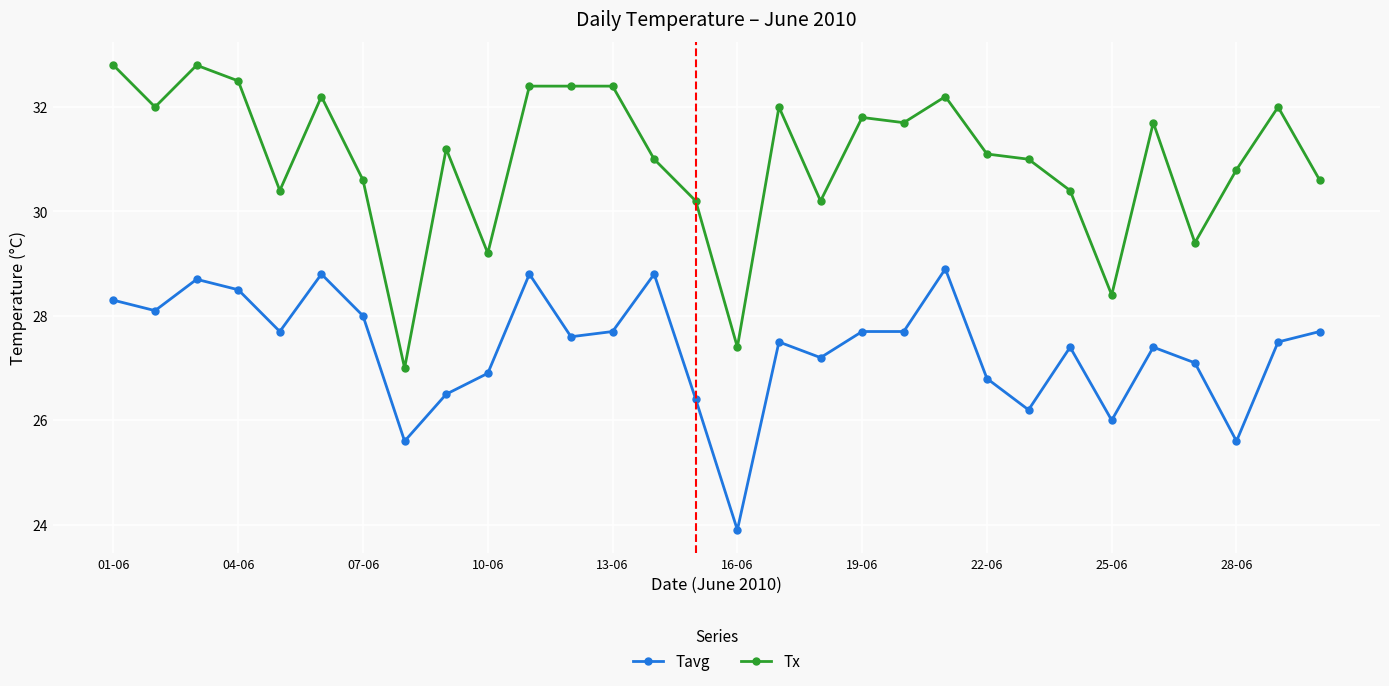

At how many categories does at least one series exceed 30?

25